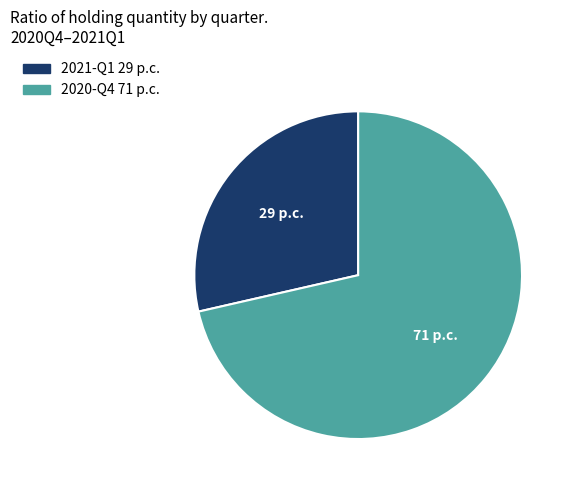

Rank the categories by value from lowest to highest.

2021-Q1, 2020-Q4